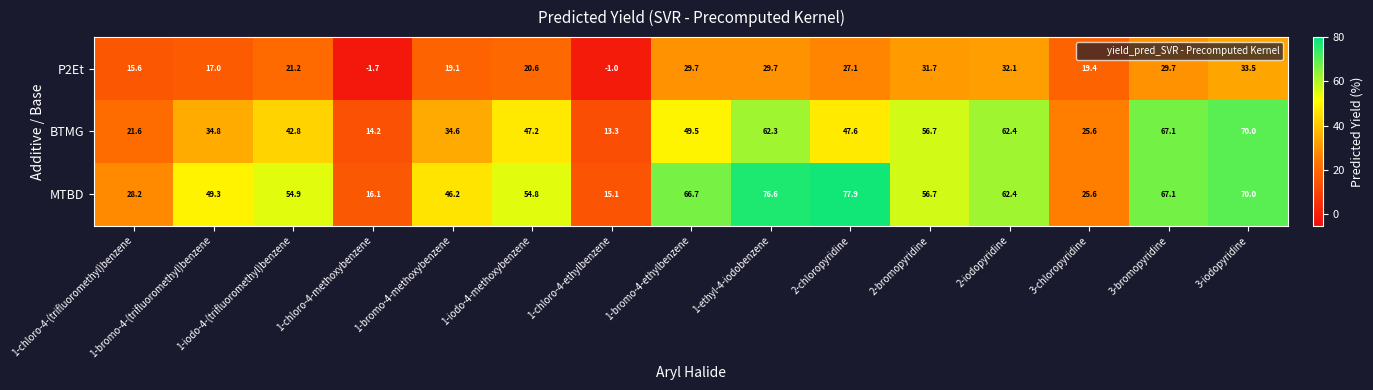

What is the spread (max minus min) of values at 3-bromopyridine?

37.4